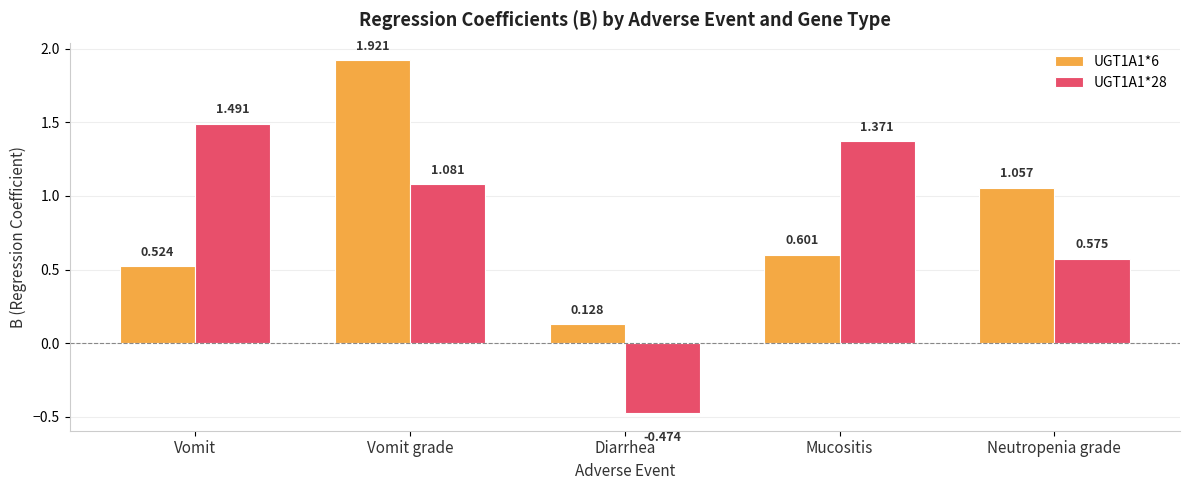

What position from the left is Vomit?

1